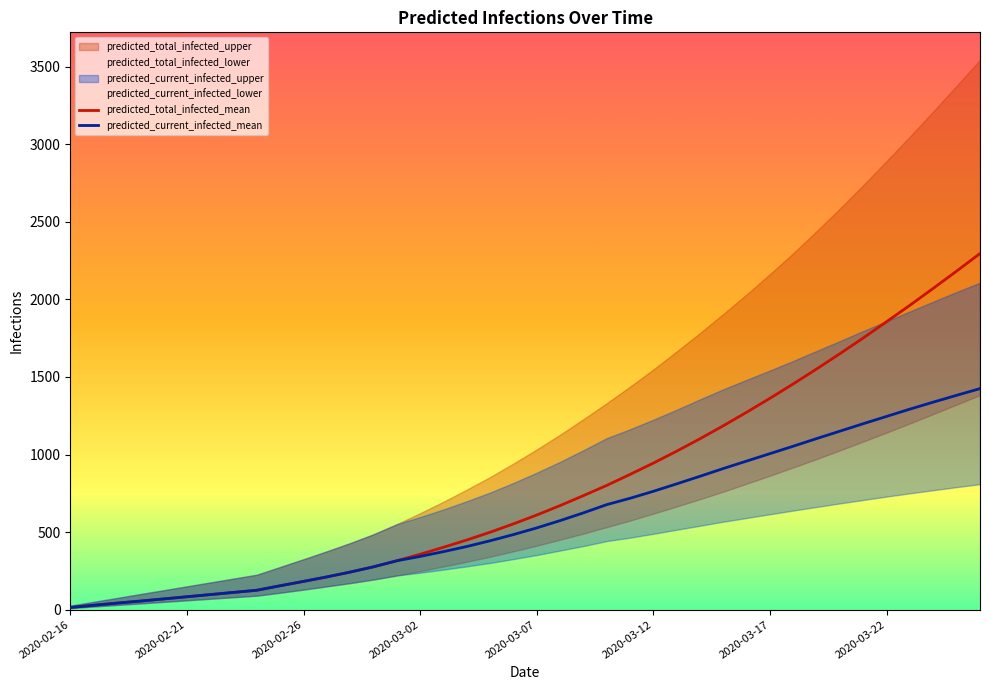

The value of predicted_total_infected_mean at 2020-03-07 is 610. True or false?

True